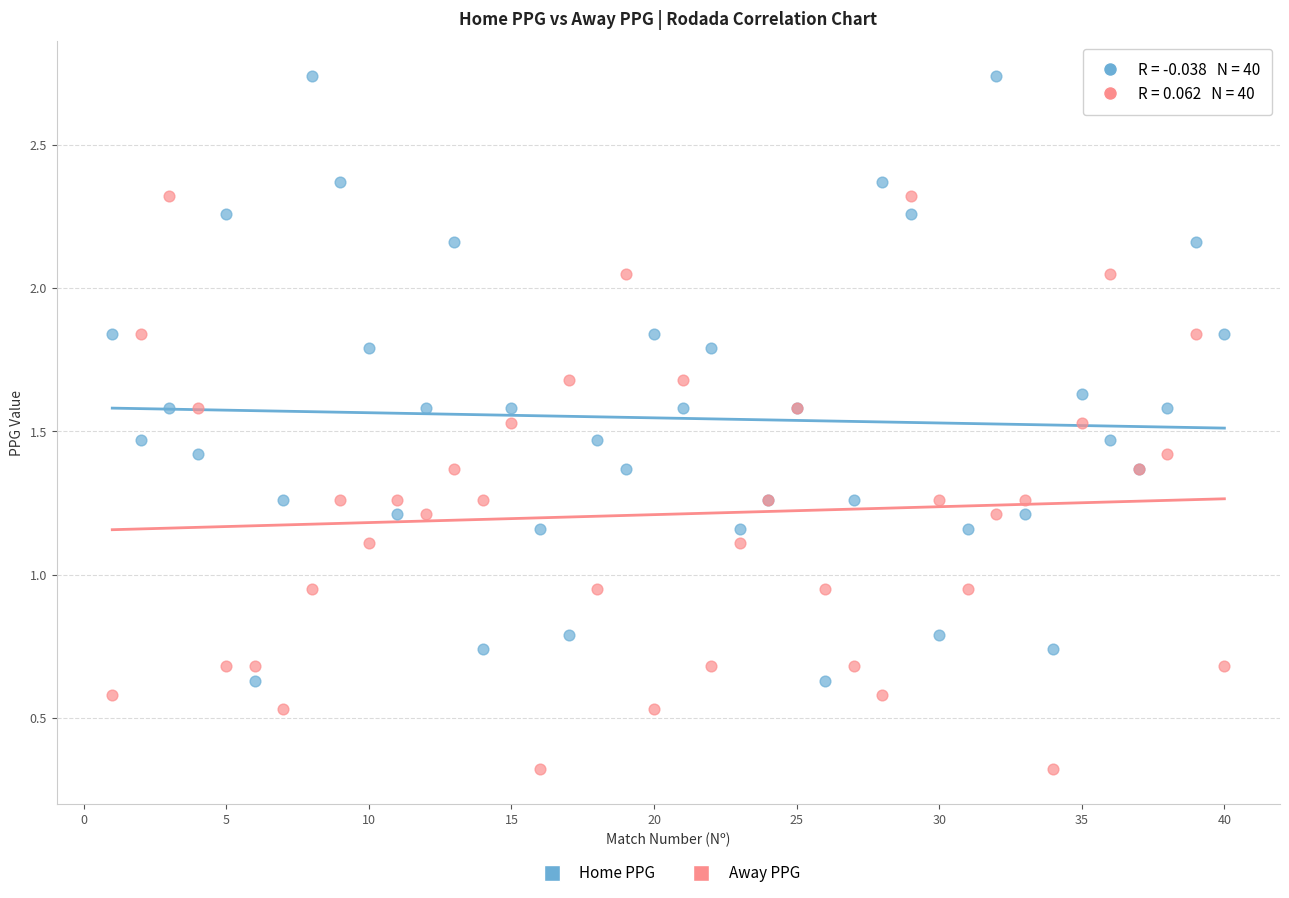

Which series contains the lowest Y value?

Away PPG